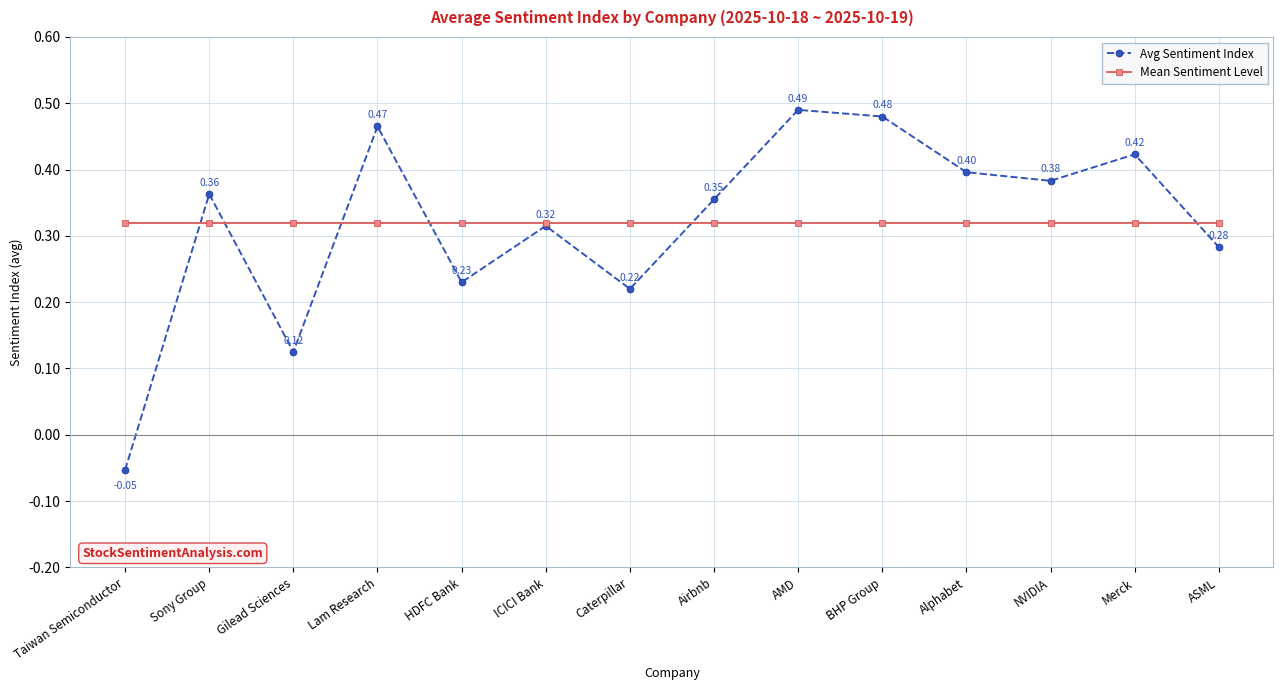

What is the label of the 14th point from the left?

ASML